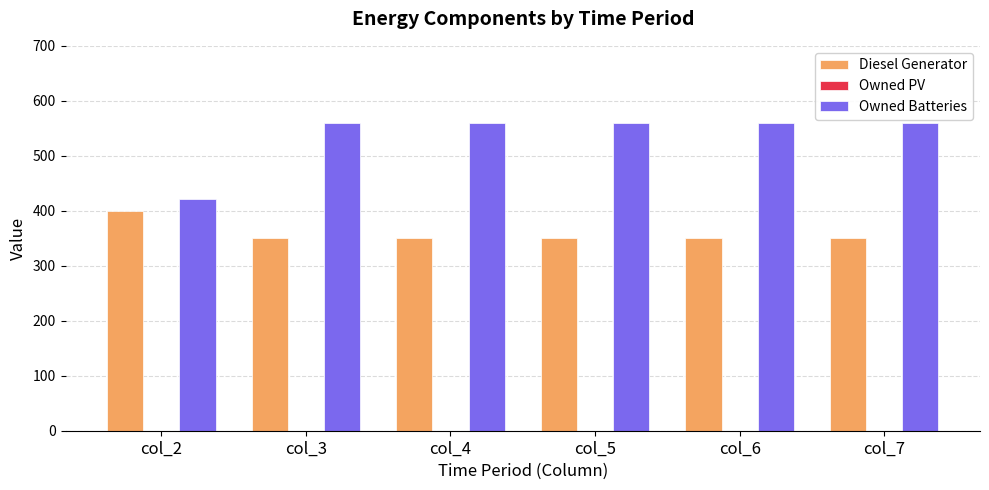

Does the chart contain stacked bars?

No